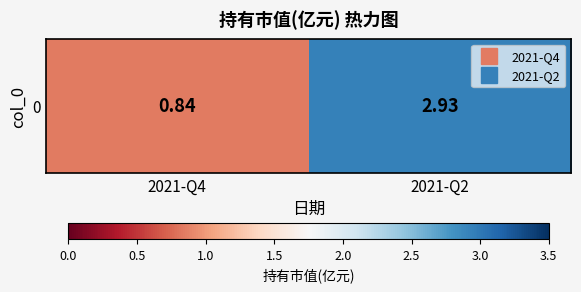

At which label is the value closest to 1?

2021-Q4